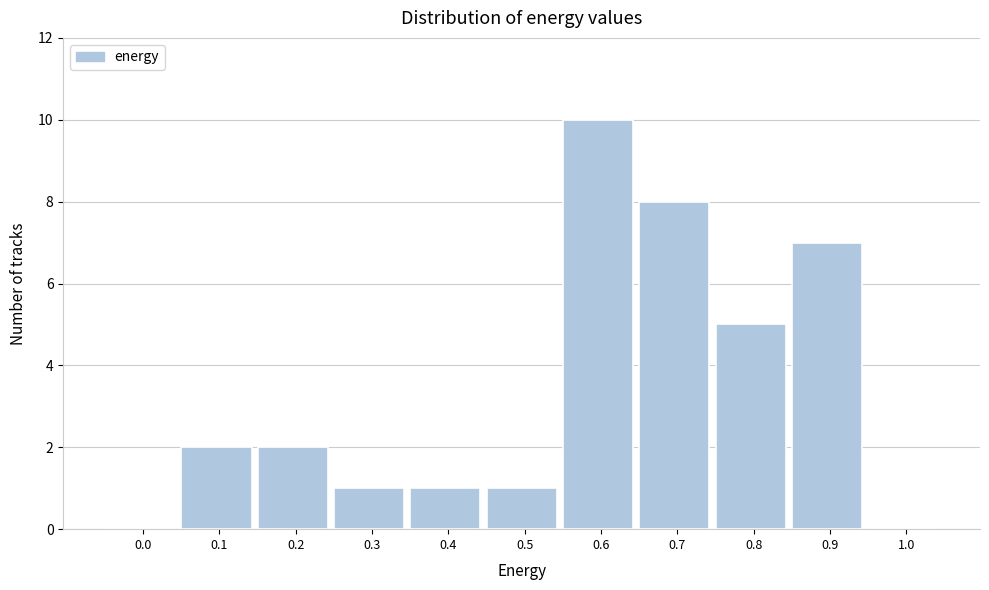

Reading right to left, list all the values displayed in this chart.

1.0=0	0.9=7	0.8=5	0.7=8	0.6=10	0.5=1	0.4=1	0.3=1	0.2=2	0.1=2	0.0=0